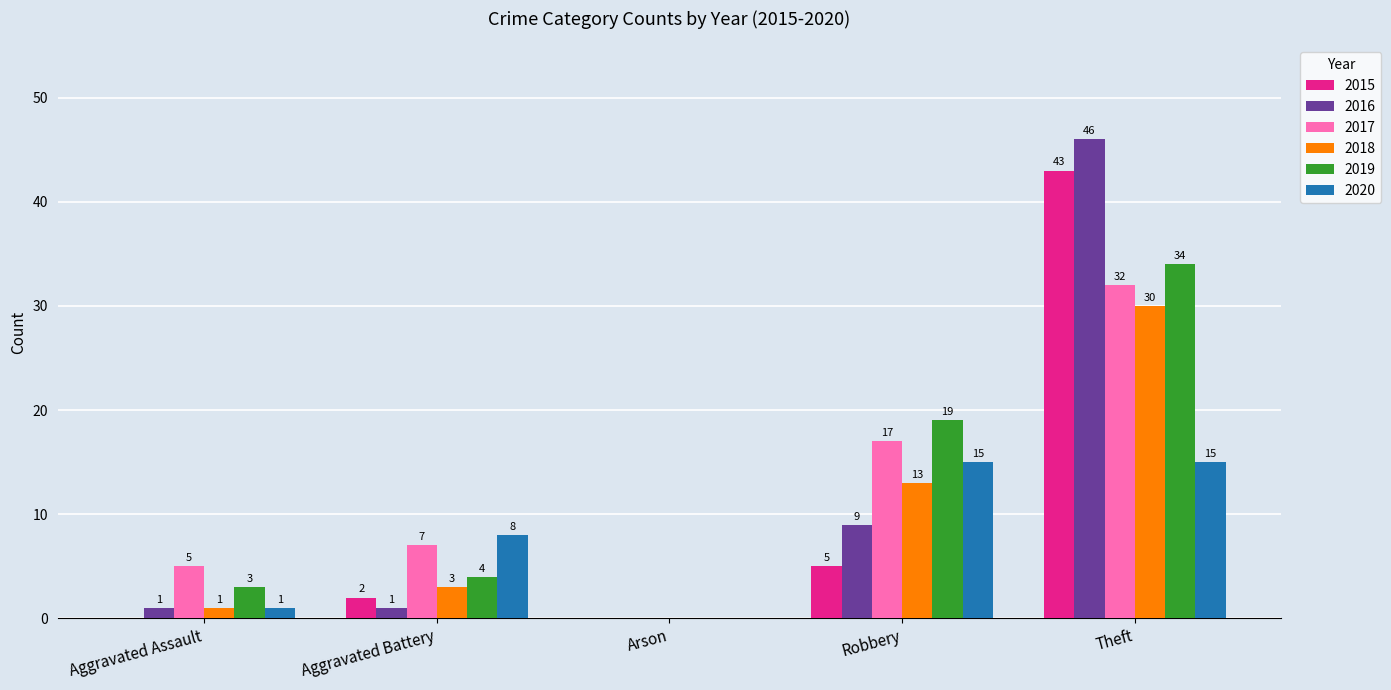

Which category has the highest value in the 2016 series?

Theft